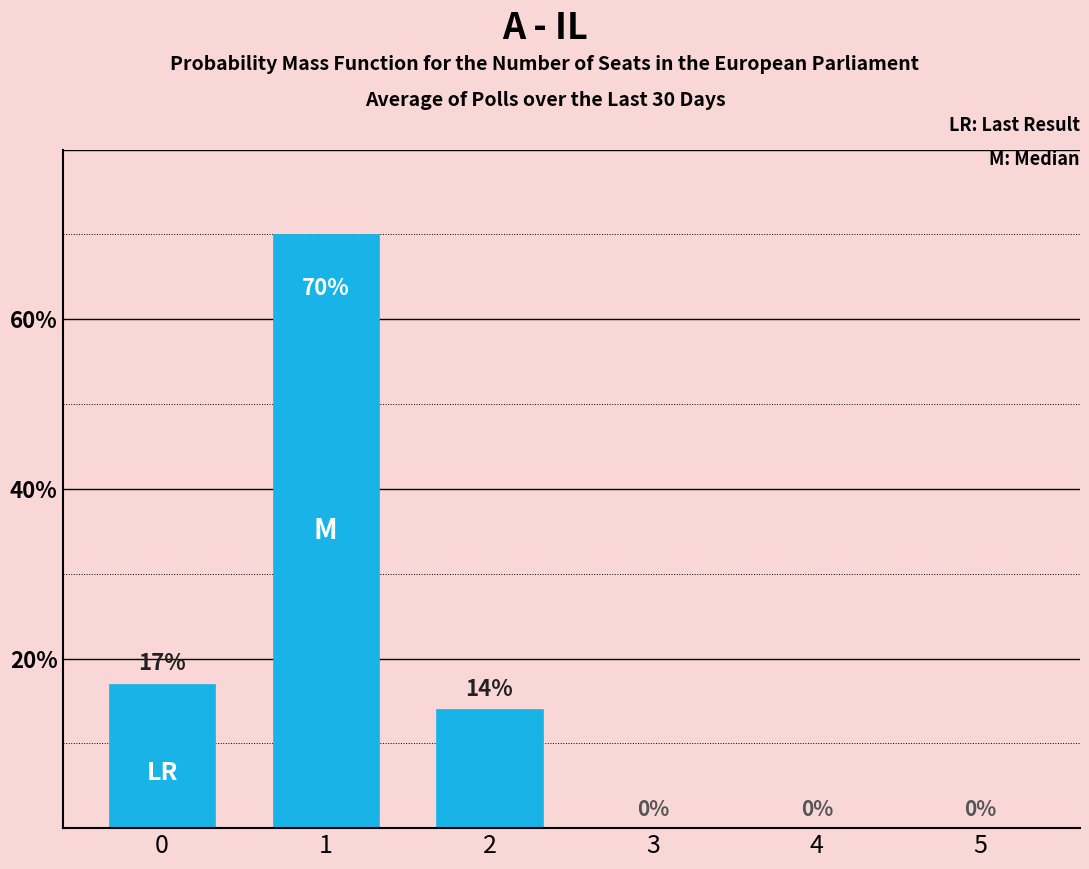

What is the change in value from 0 to 2?

-3